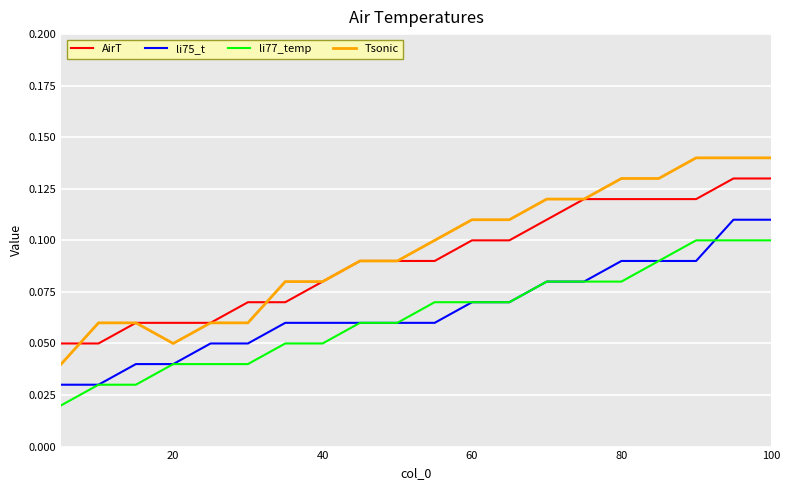

Which series has the widest spread of values?

Tsonic